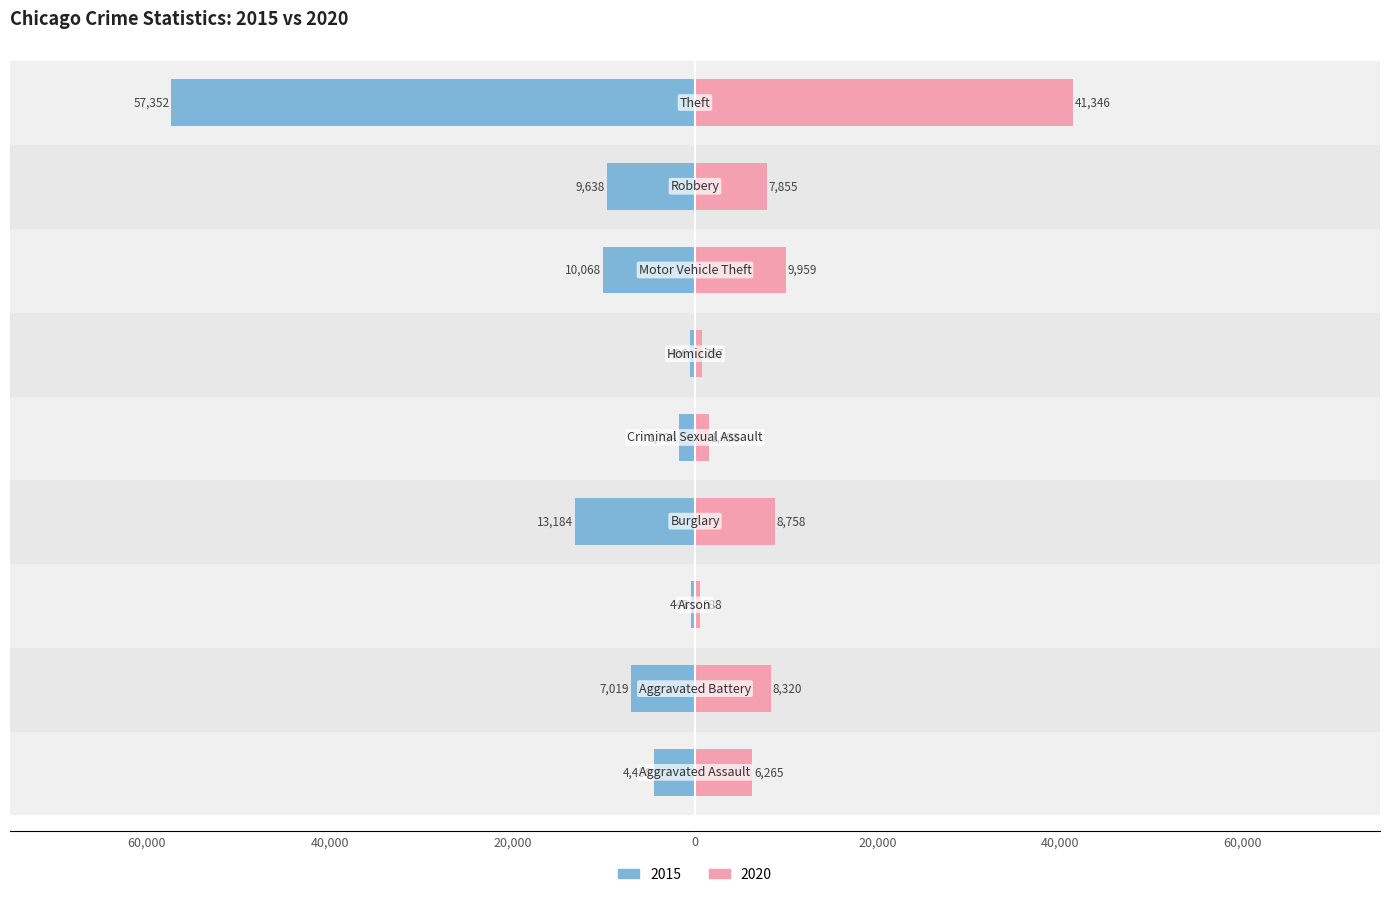

What is the average value of the 2020 series?

9486